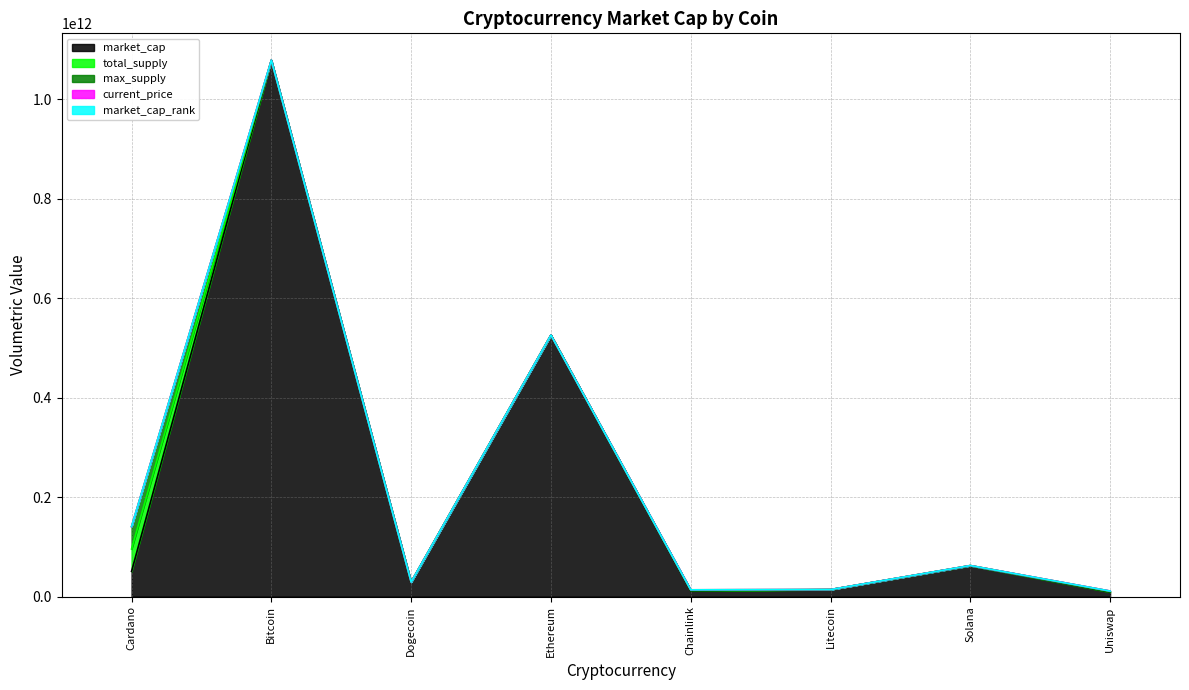

The value of market_cap at Chainlink is 11609953491.0. True or false?

True